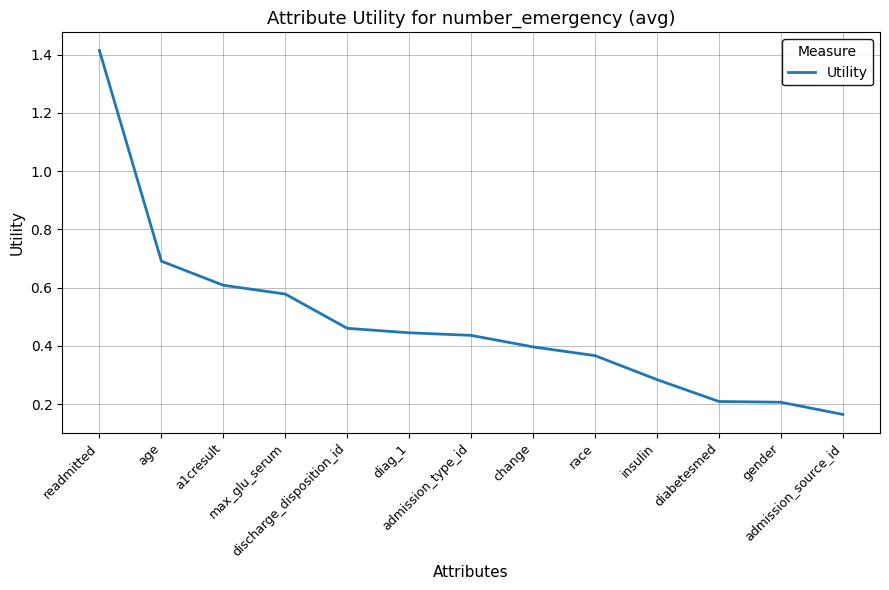

What is the difference between the maximum and minimum values?

1.2